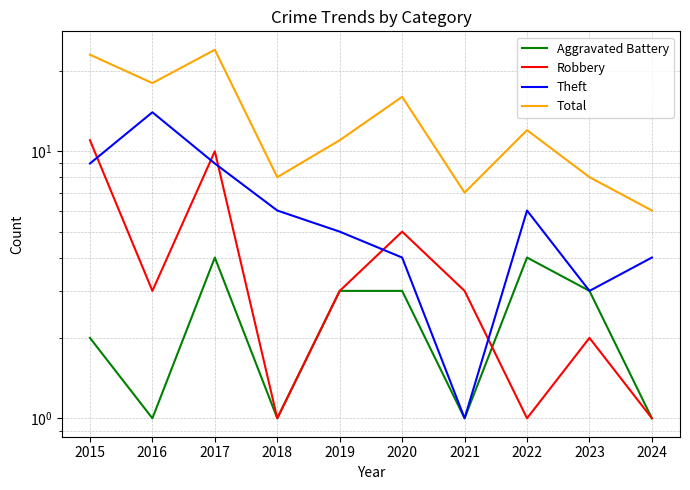

Does the chart display data point markers on the line(s)?

No